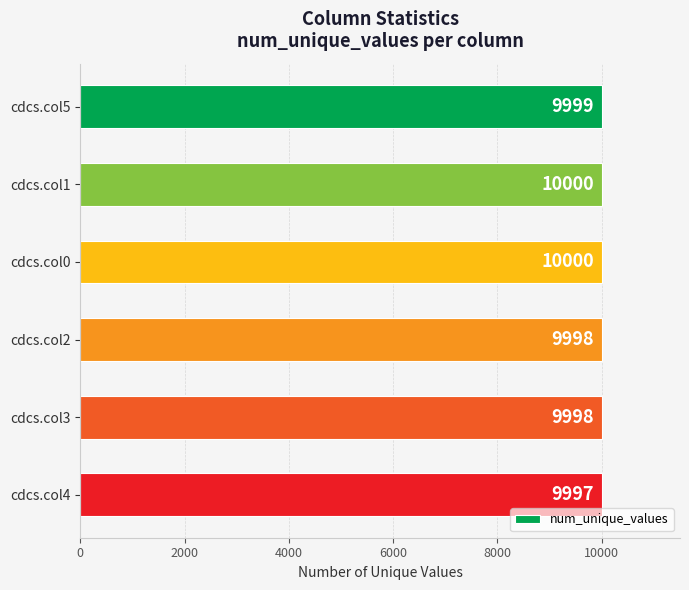

What is the approximate value at cdcs.col3?

9998